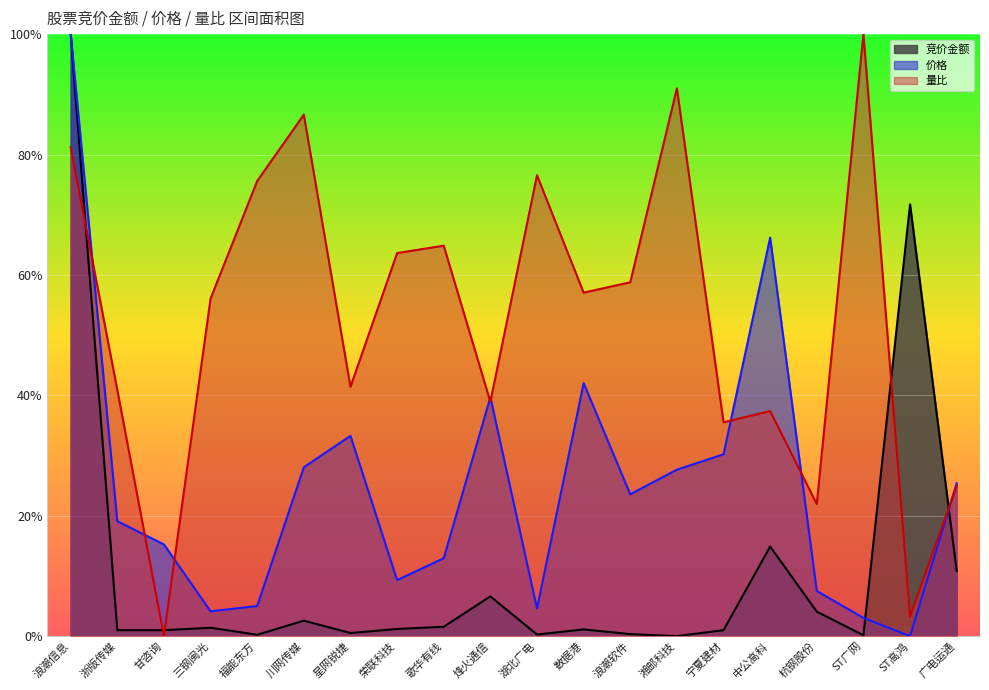

How many interior local valleys does the 量比 series have?

7